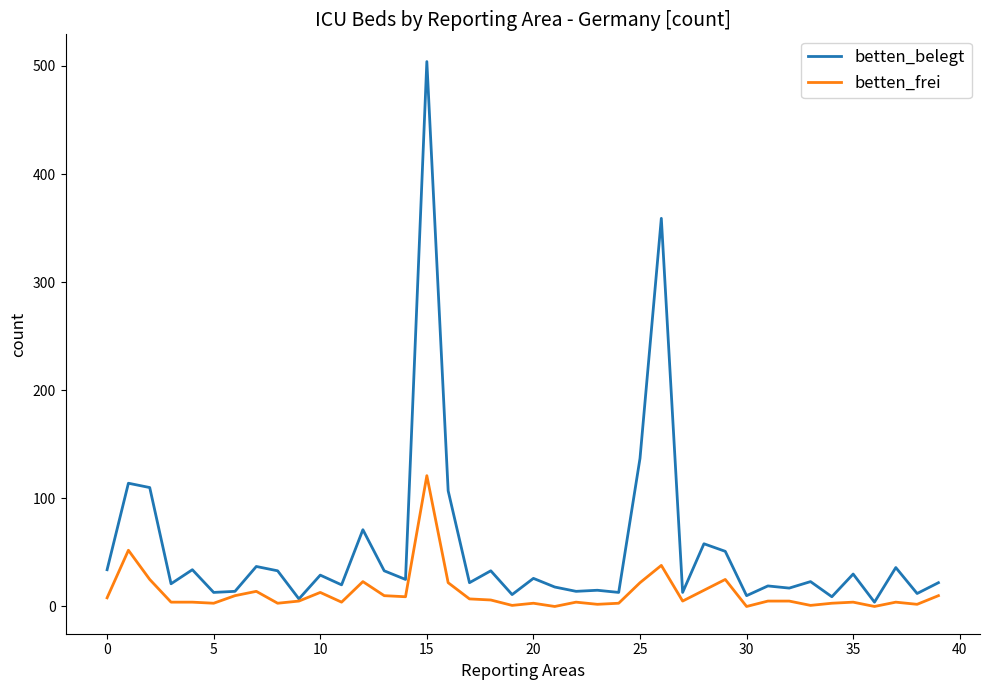

What are all the series names shown in the legend?

betten_belegt, betten_frei